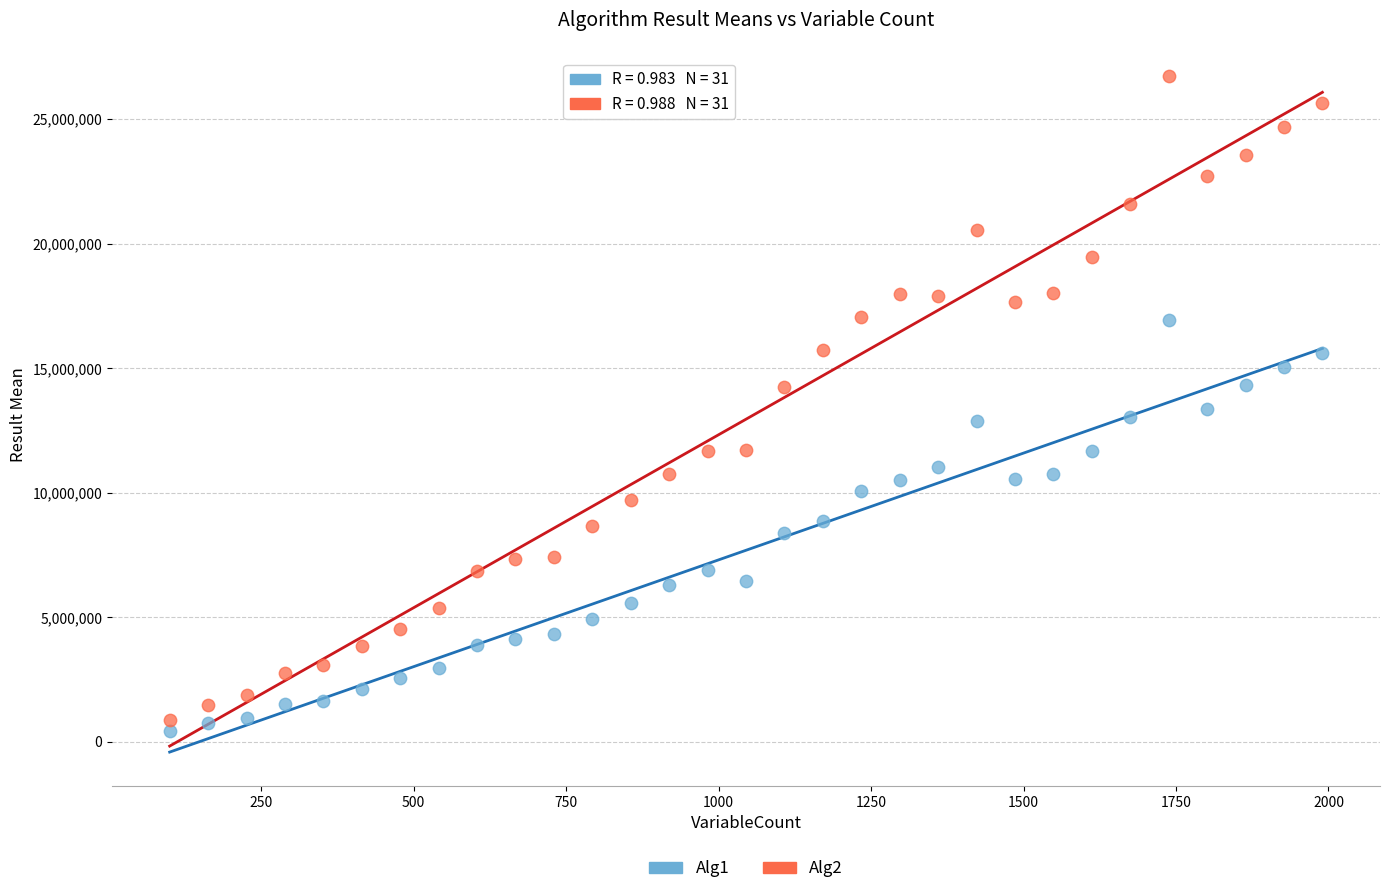

Which series contains the highest Y value?

Alg2